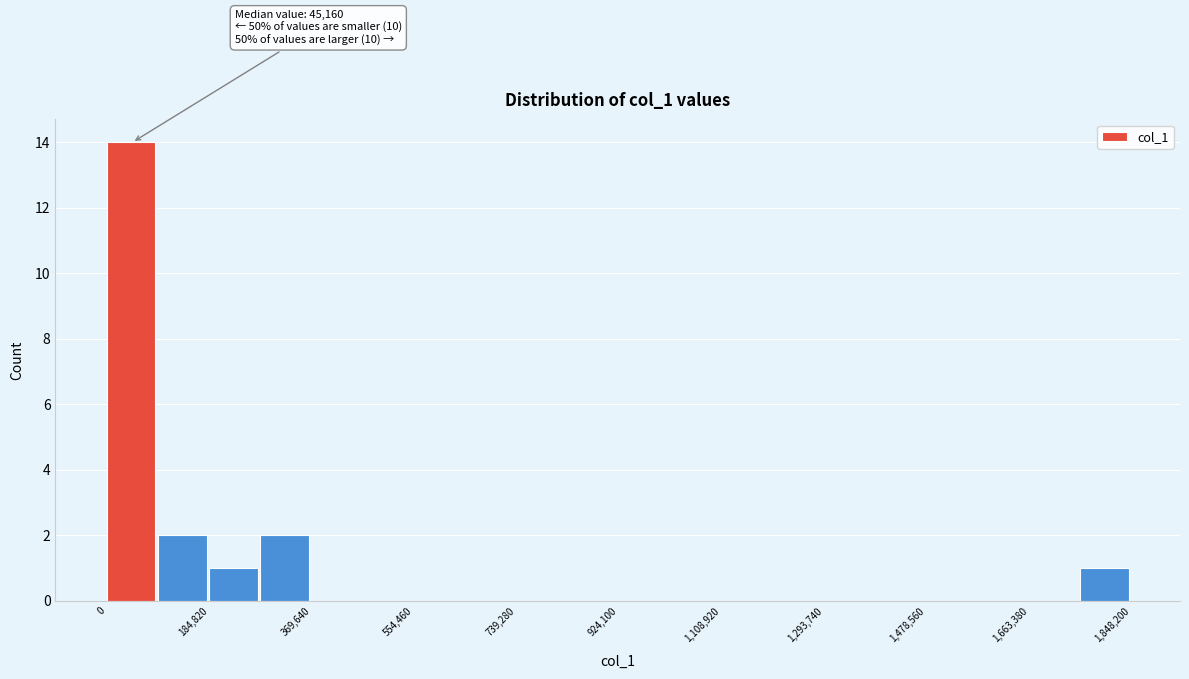

Over which range of the x-axis is the bar tallest?

0 to 100000